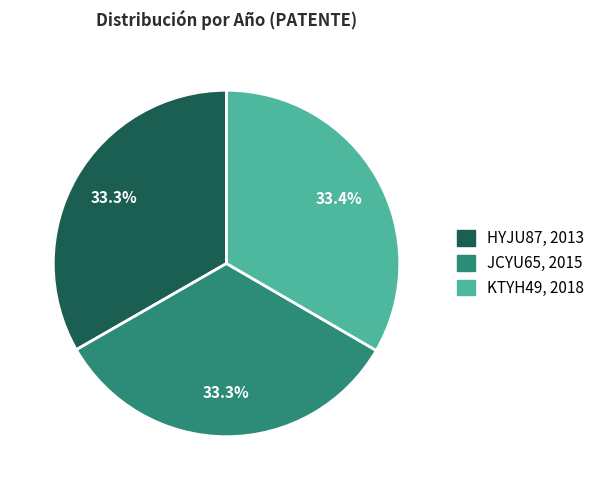

Does HYJU87 represent more than half of the total?

No